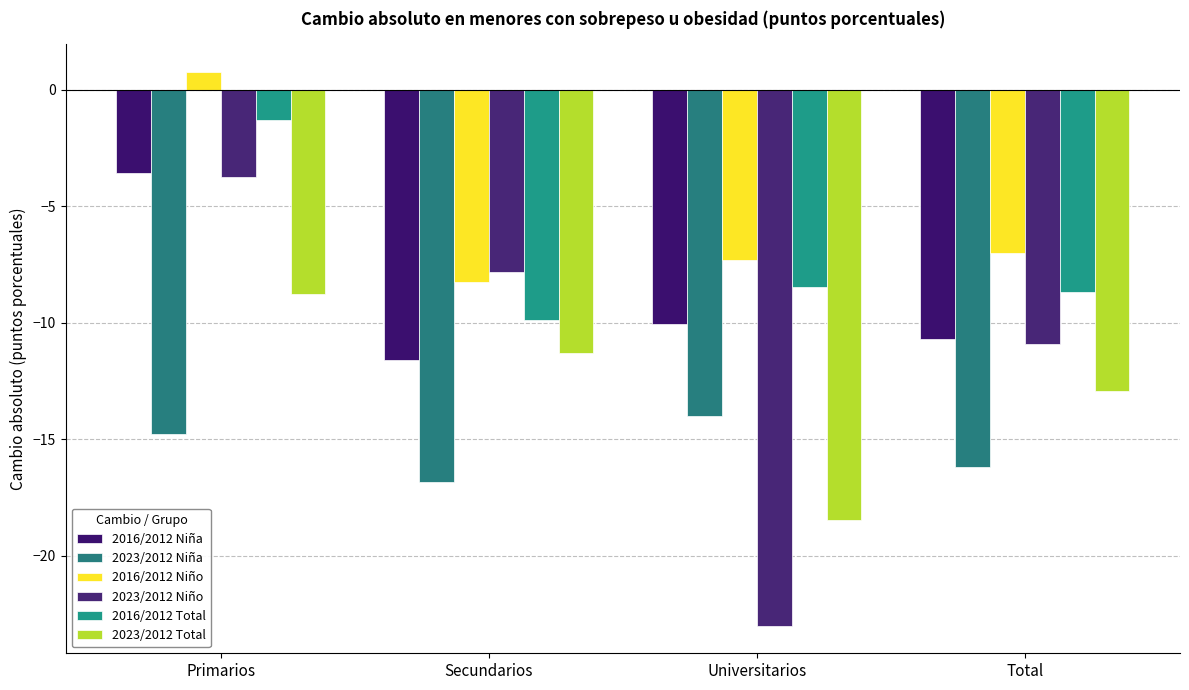

At which label does 2023/2012 Niña first exceed -14?

Universitarios